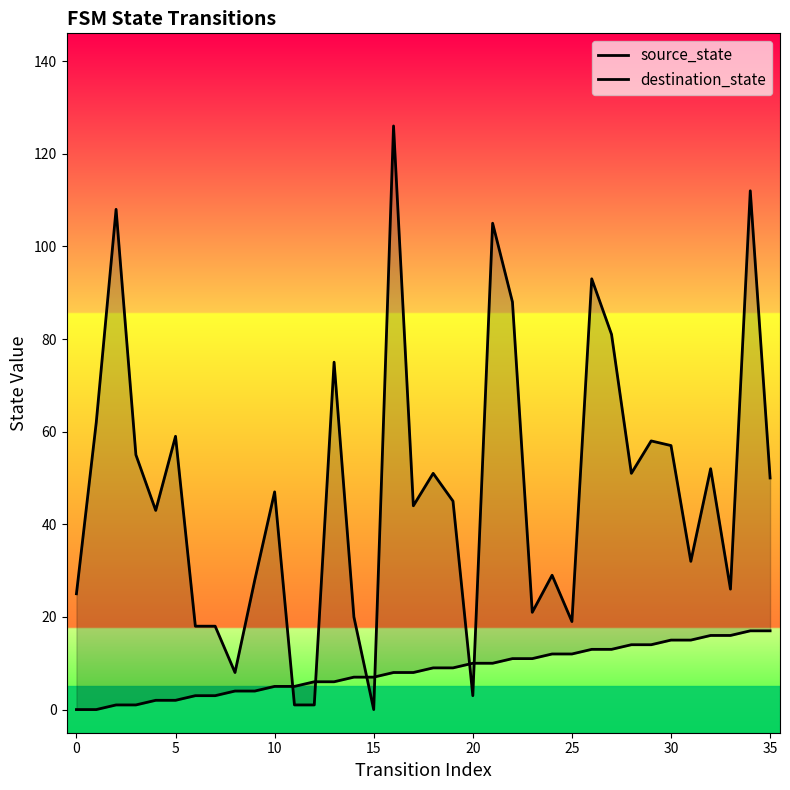

The value of source_state at 30 is 24. True or false?

False